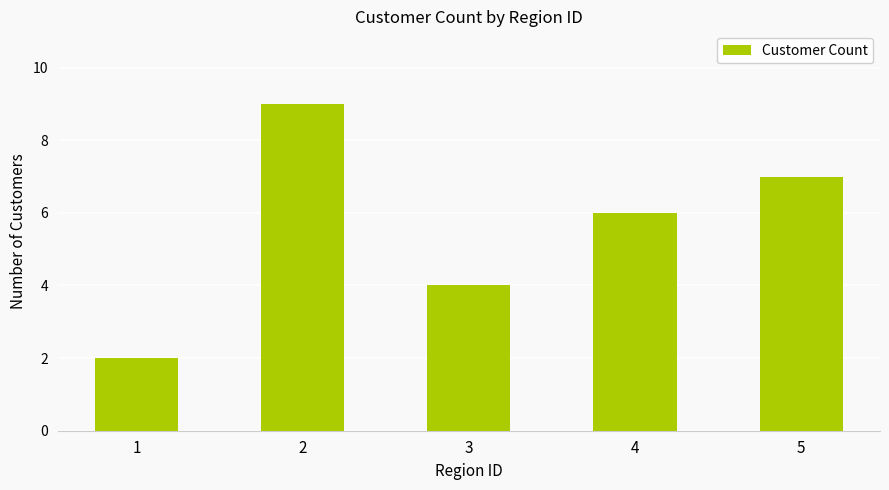

Reading left to right, what are all the values shown in this chart?

1=2	2=9	3=4	4=6	5=7